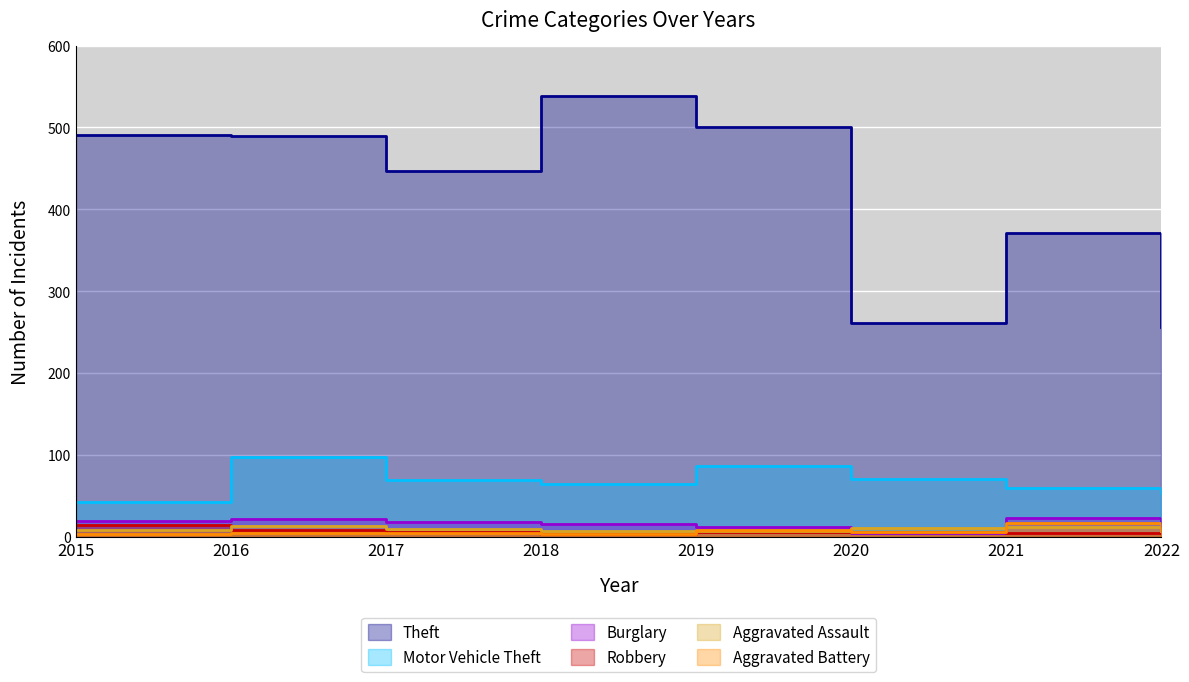

Where do Robbery and Aggravated Assault first cross each other?

2015 and 2016